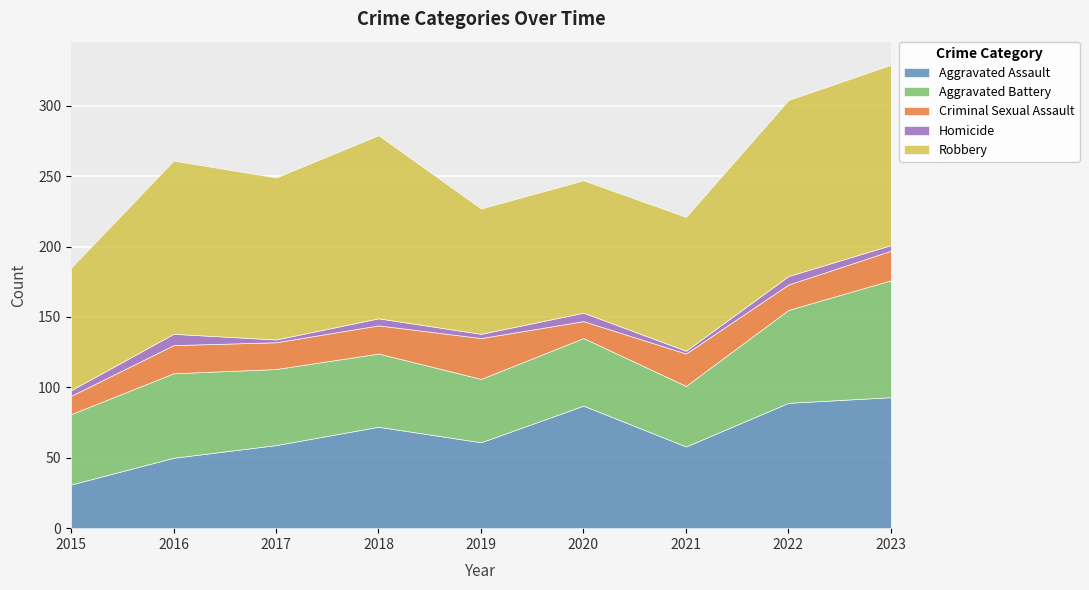

Reading left to right, what are all the values shown in this chart?

Aggravated Assault: 2015=31	2016=50	2017=59	2018=72	2019=61	2020=87	2021=58	2022=89	2023=93
Aggravated Battery: 2015=50	2016=60	2017=54	2018=52	2019=45	2020=48	2021=43	2022=66	2023=83
Criminal Sexual Assault: 2015=13	2016=20	2017=19	2018=20	2019=29	2020=12	2021=23	2022=18	2023=21
Homicide: 2015=4	2016=8	2017=2	2018=5	2019=3	2020=6	2021=2	2022=6	2023=4
Robbery: 2015=87	2016=123	2017=115	2018=130	2019=89	2020=94	2021=95	2022=125	2023=128